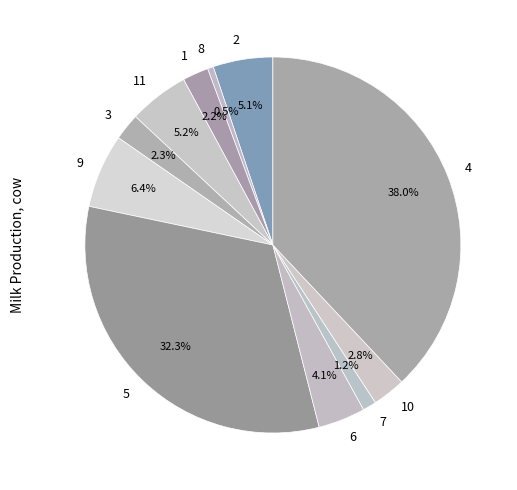

Which category has the biggest portion of the pie?

4